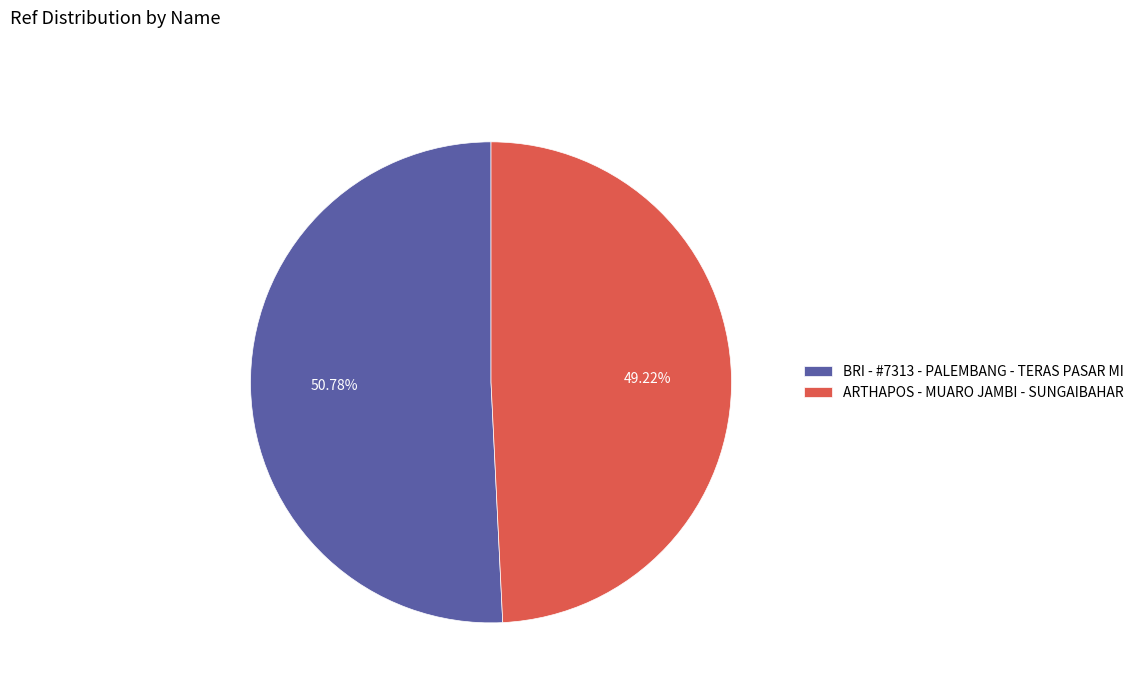

How many segments does this pie chart have?

2